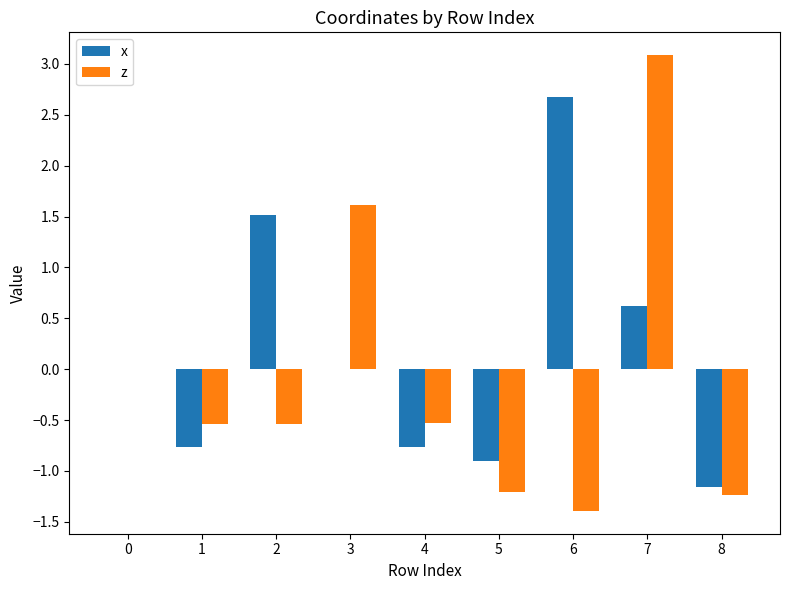

True or false: x has a value of -0.4 at 4.

False